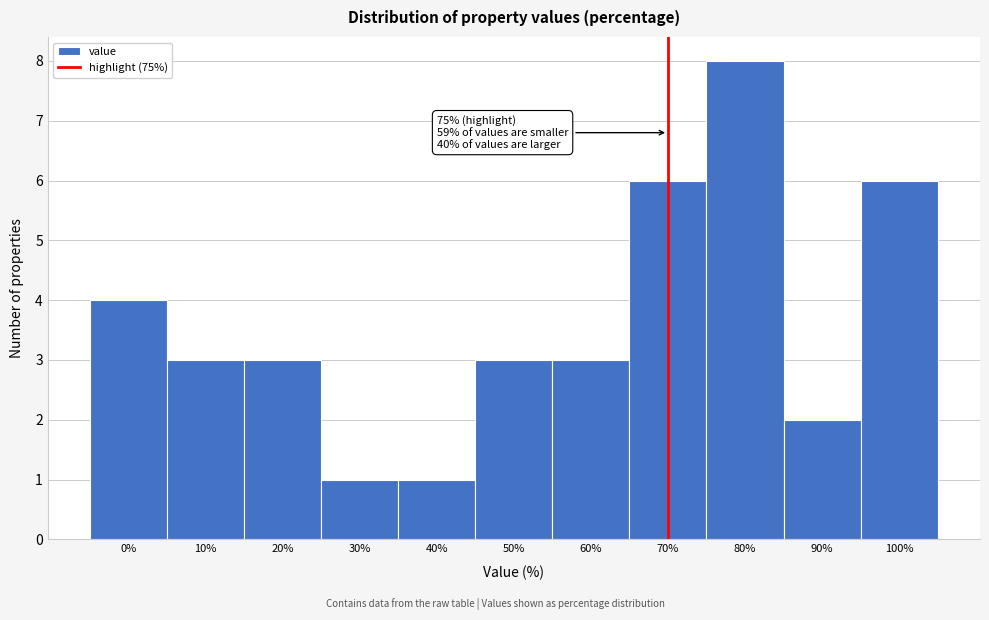

Reading left to right, transcribe all the data shown in this chart.

4	3	3	1	1	3	3	6	8	2	6